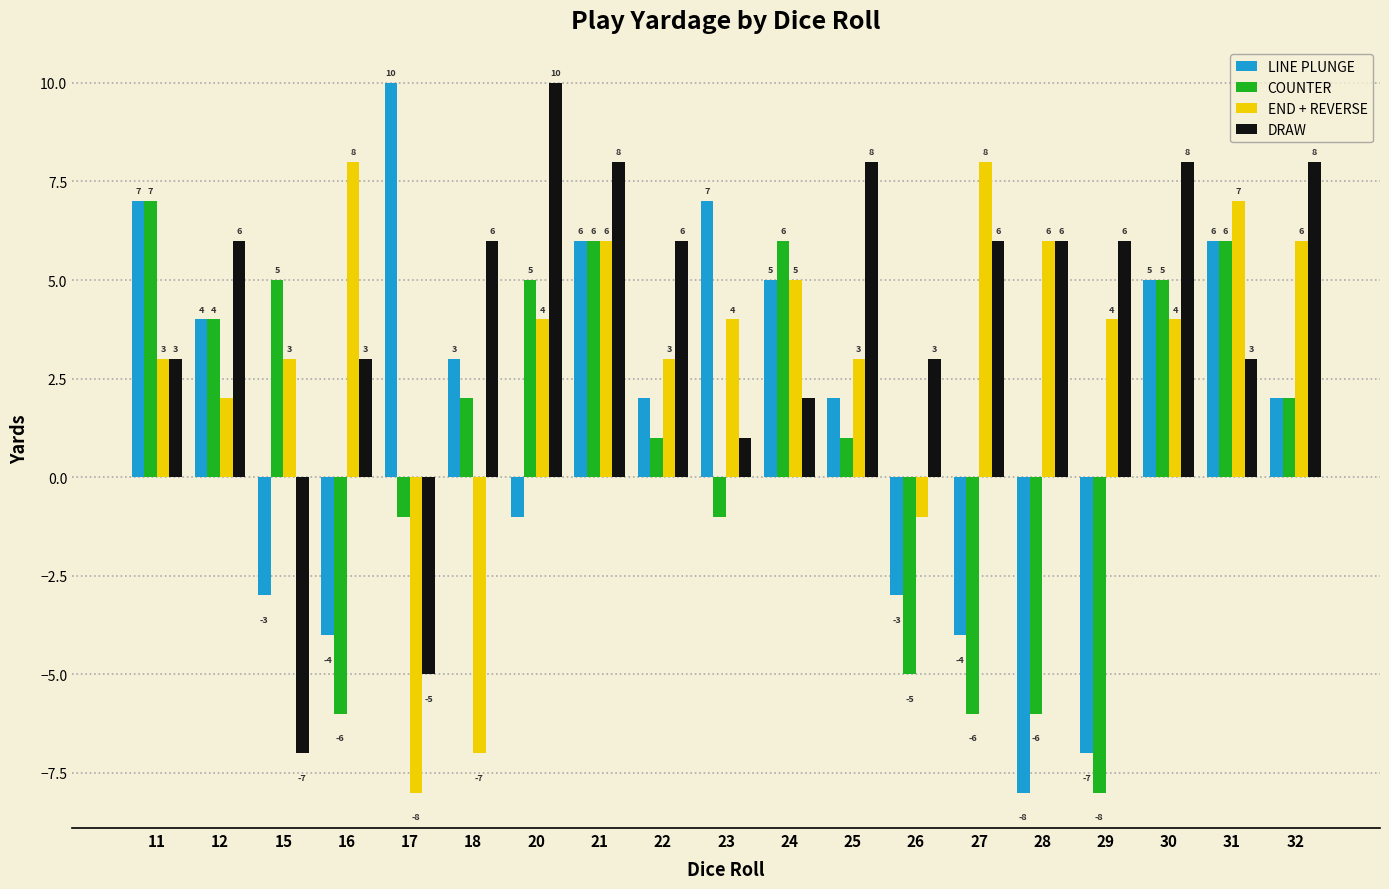

How many bars are there in total?

76